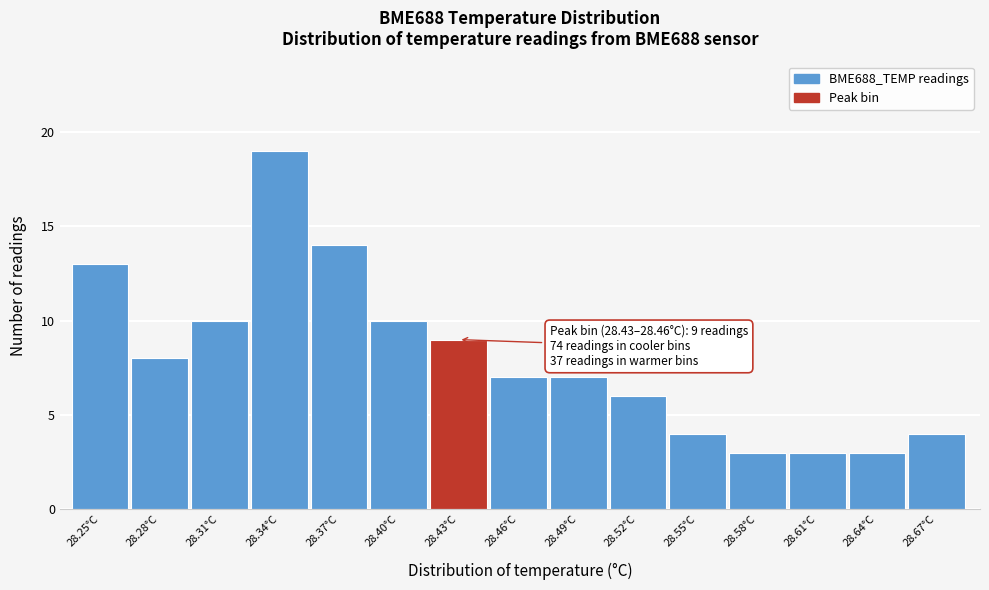

Reading left to right, transcribe all the data shown in this chart.

28.25°C=13	28.28°C=8	28.31°C=10	28.34°C=19	28.37°C=14	28.40°C=10	28.43°C=9	28.46°C=7	28.49°C=7	28.52°C=6	28.55°C=4	28.58°C=3	28.61°C=3	28.64°C=3	28.67°C=4